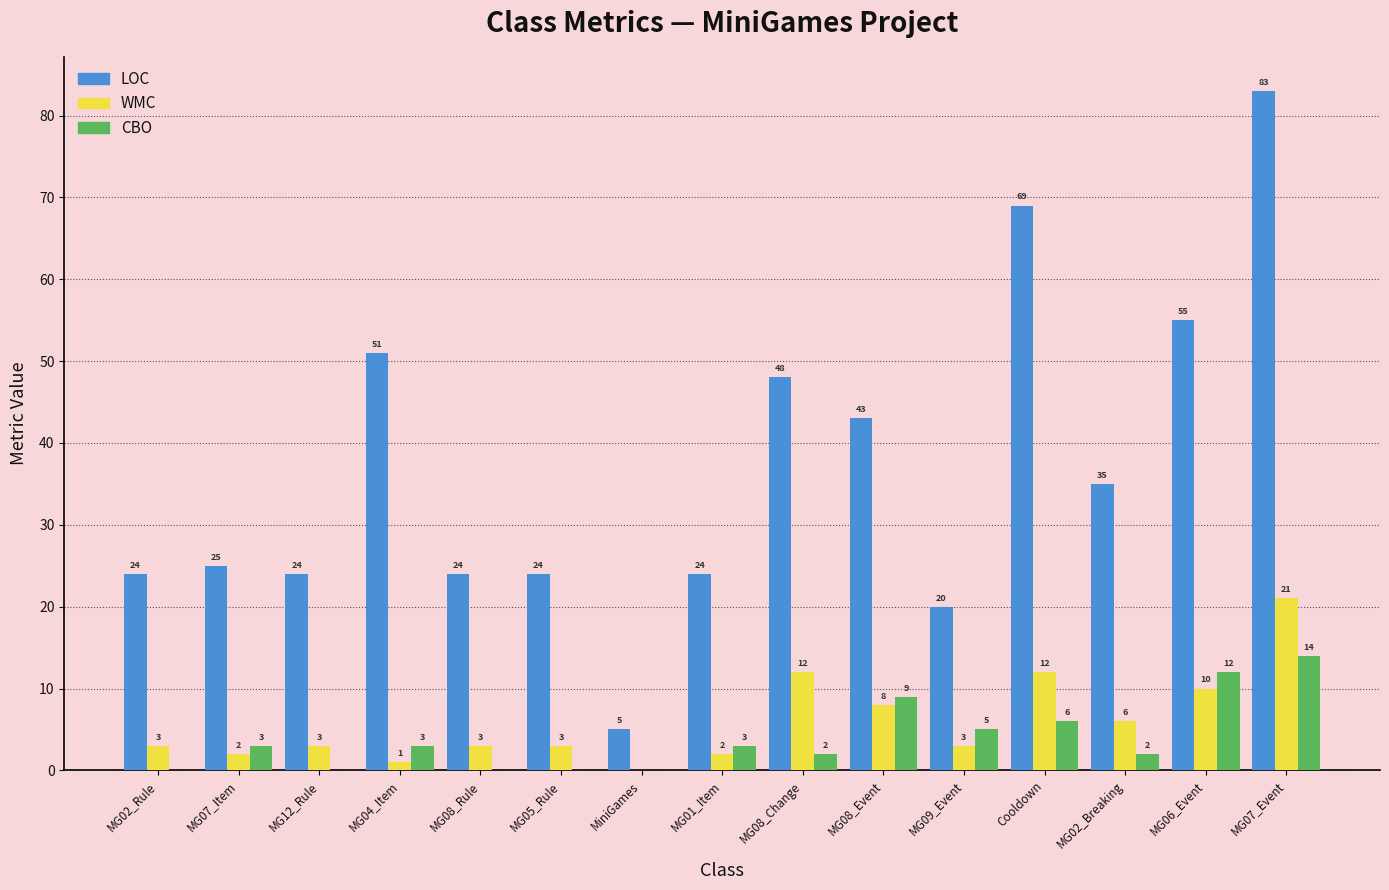

At which category is the sum across all series the highest?

MG07_Event